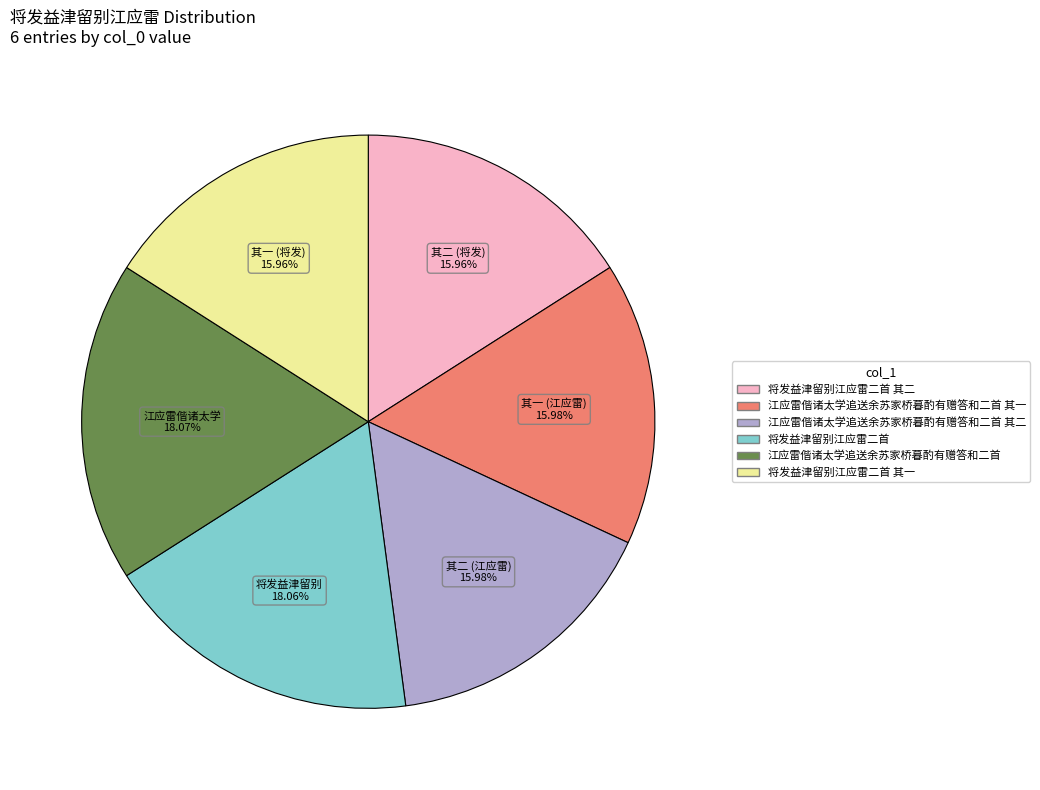

Do 其一 (将发) 15.96% and 其二 (江应雷) 15.98% together represent more than half of the pie?

No